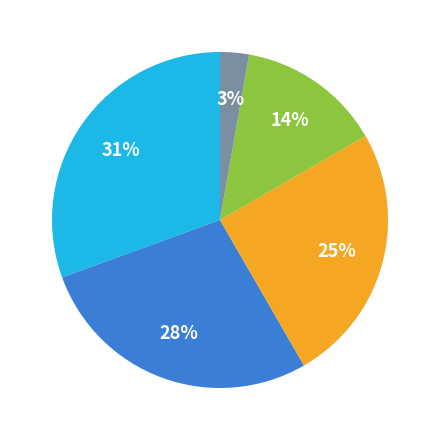

Is there any slice that represents more than half of the pie?

No